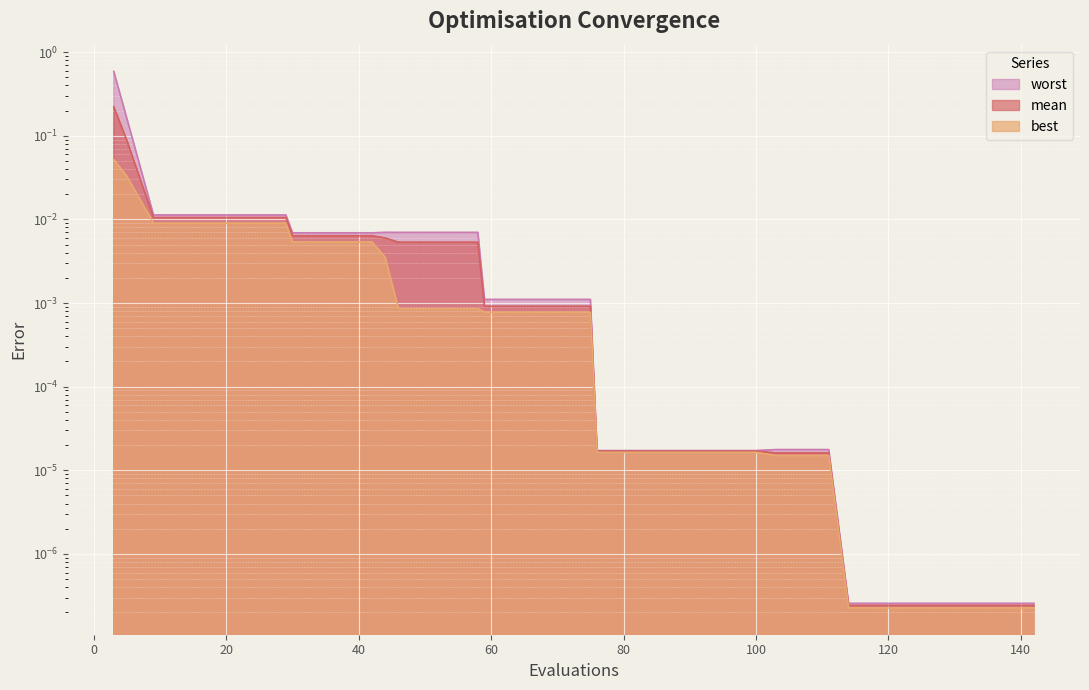

At how many categories does at least one series exceed 0?

40